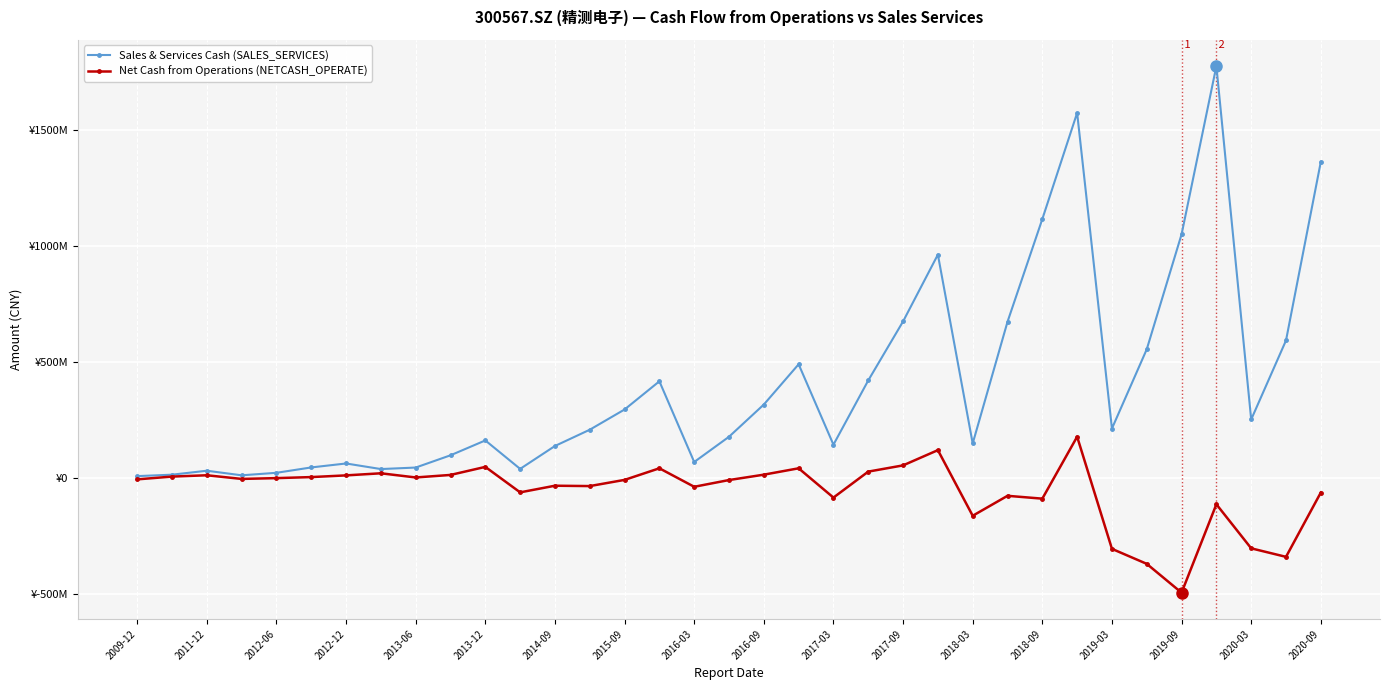

What are all the series names shown in the legend?

Sales & Services Cash (SALES_SERVICES), Net Cash from Operations (NETCASH_OPERATE)